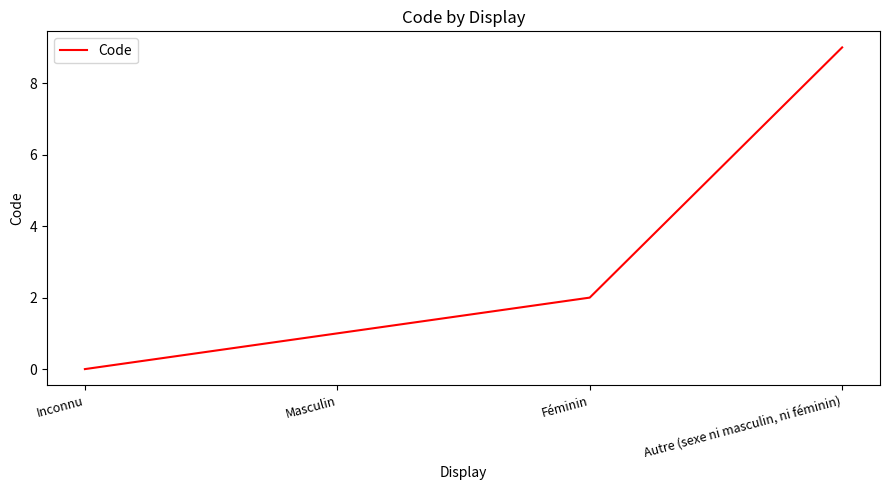

True or false: the data has more than 2 interior local peaks.

False